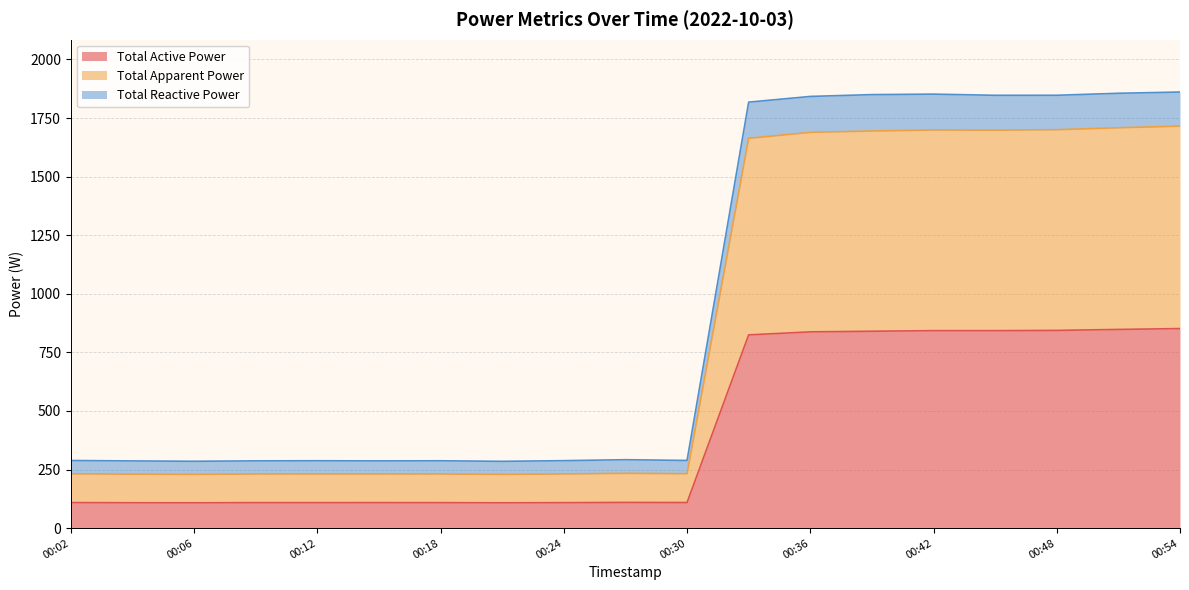

Which category has the highest value across all series?

00:54